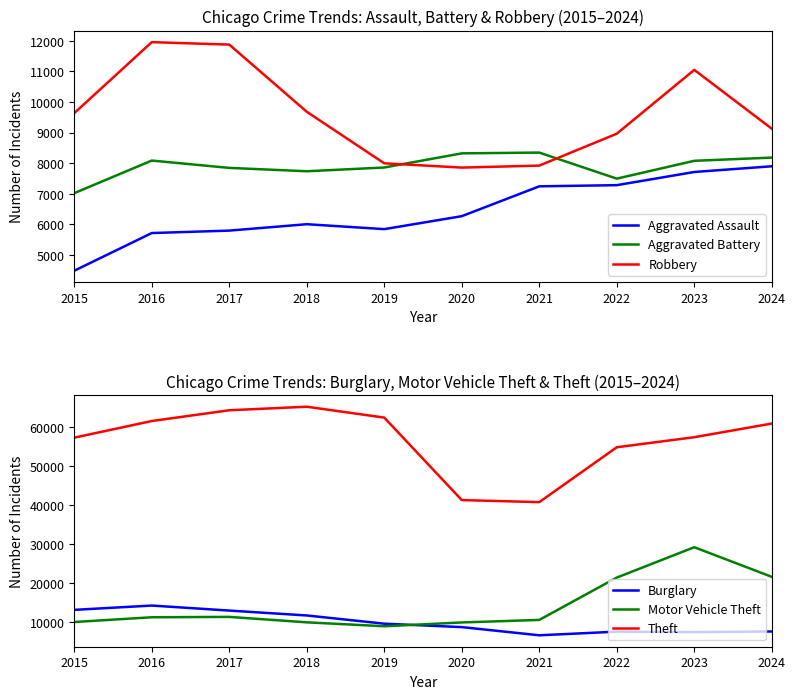

True or false: Motor Vehicle Theft and Aggravated Battery intersect in this chart.

False